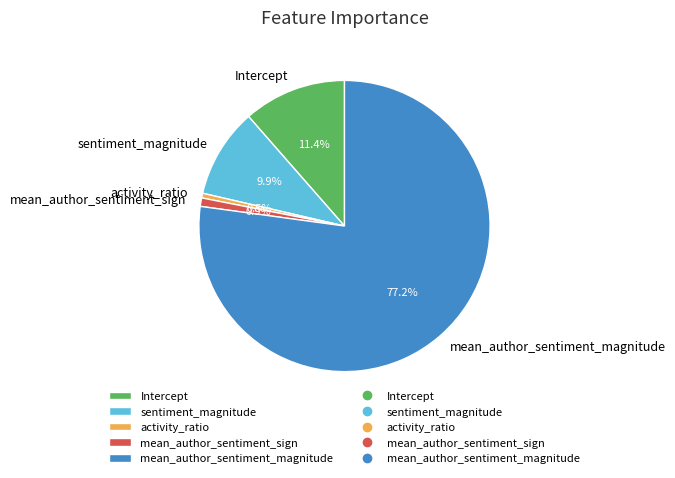

Does any single category account for the majority?

Yes